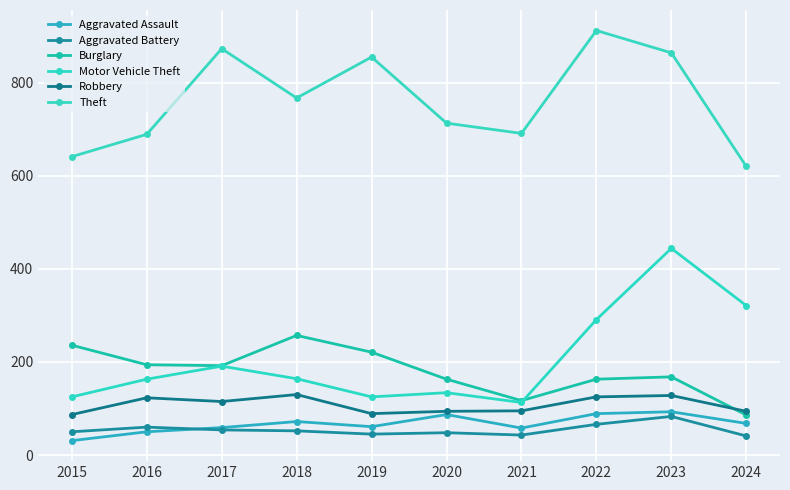

True or false: Theft and Motor Vehicle Theft intersect in this chart.

False